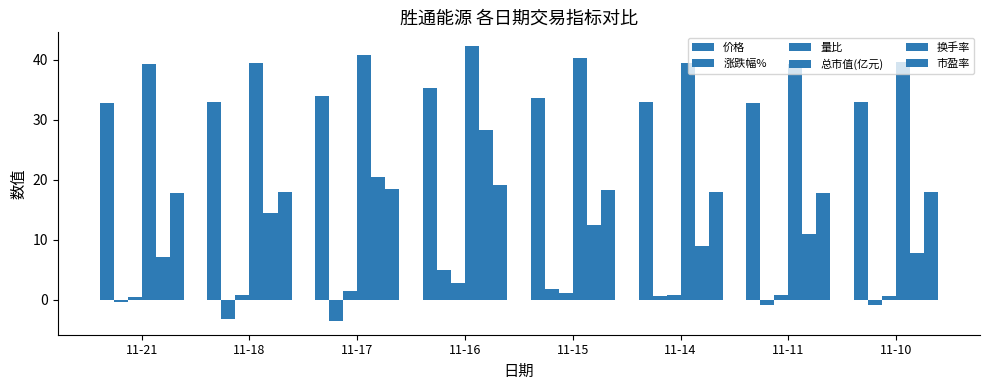

Count the number of data series in this chart.

6